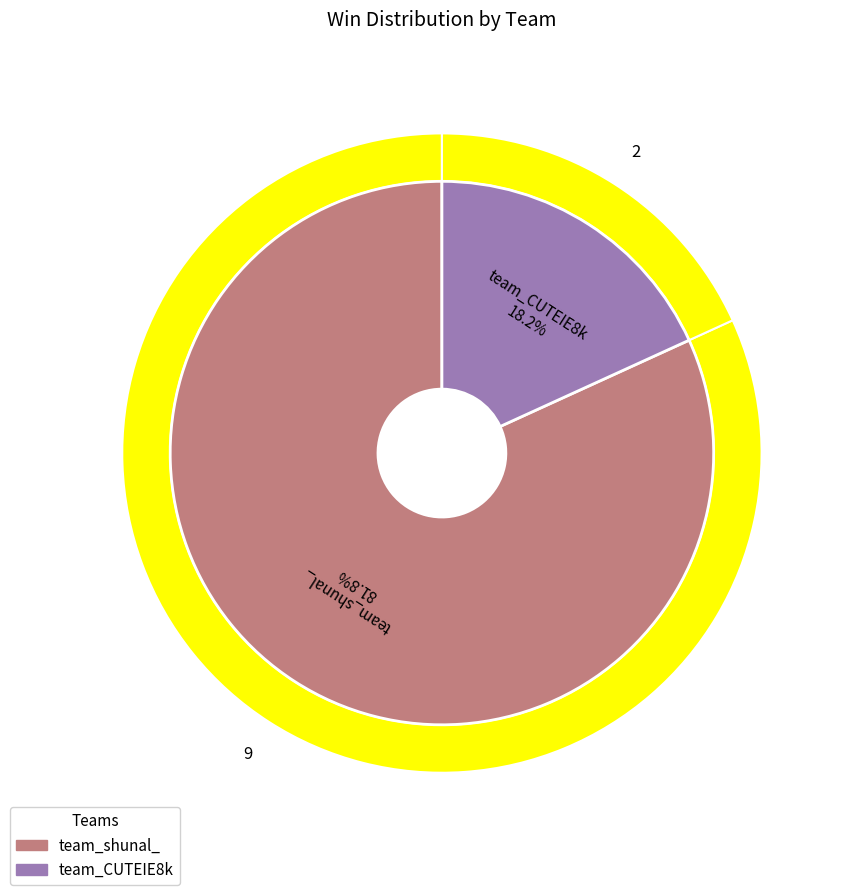

Is there any slice that represents more than half of the pie?

Yes